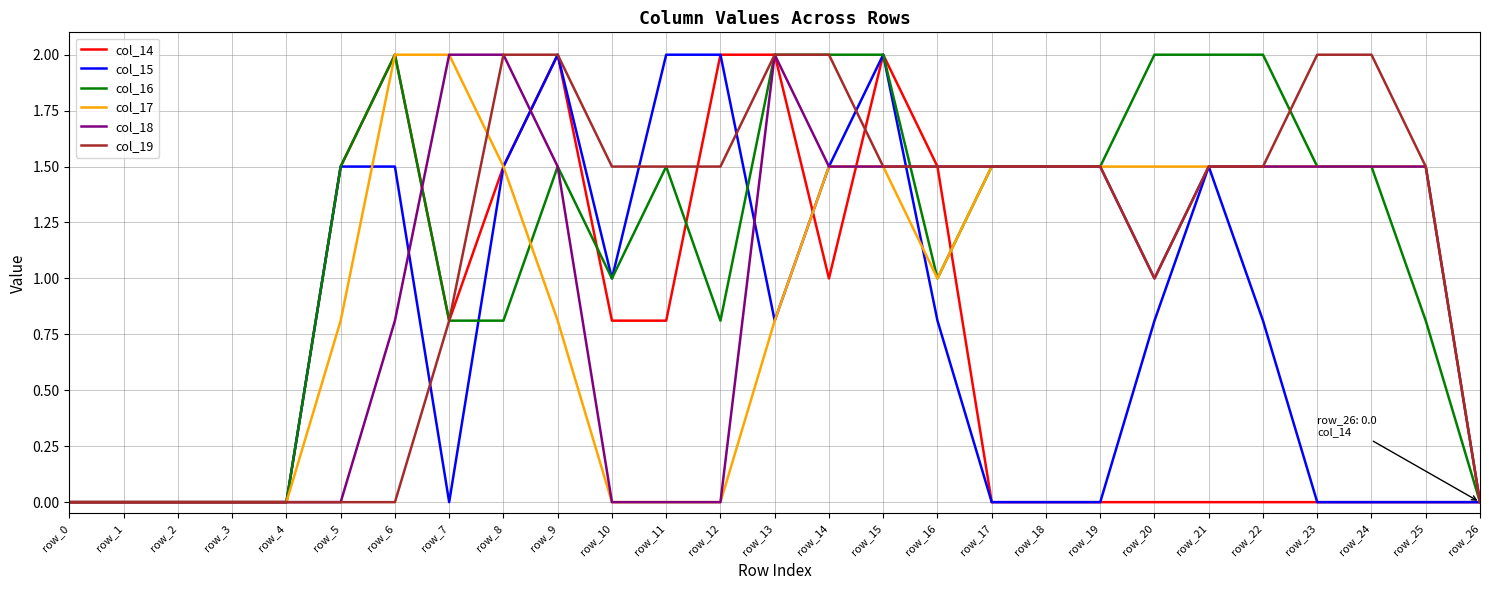

What is the maximum value for col_17?

2.0